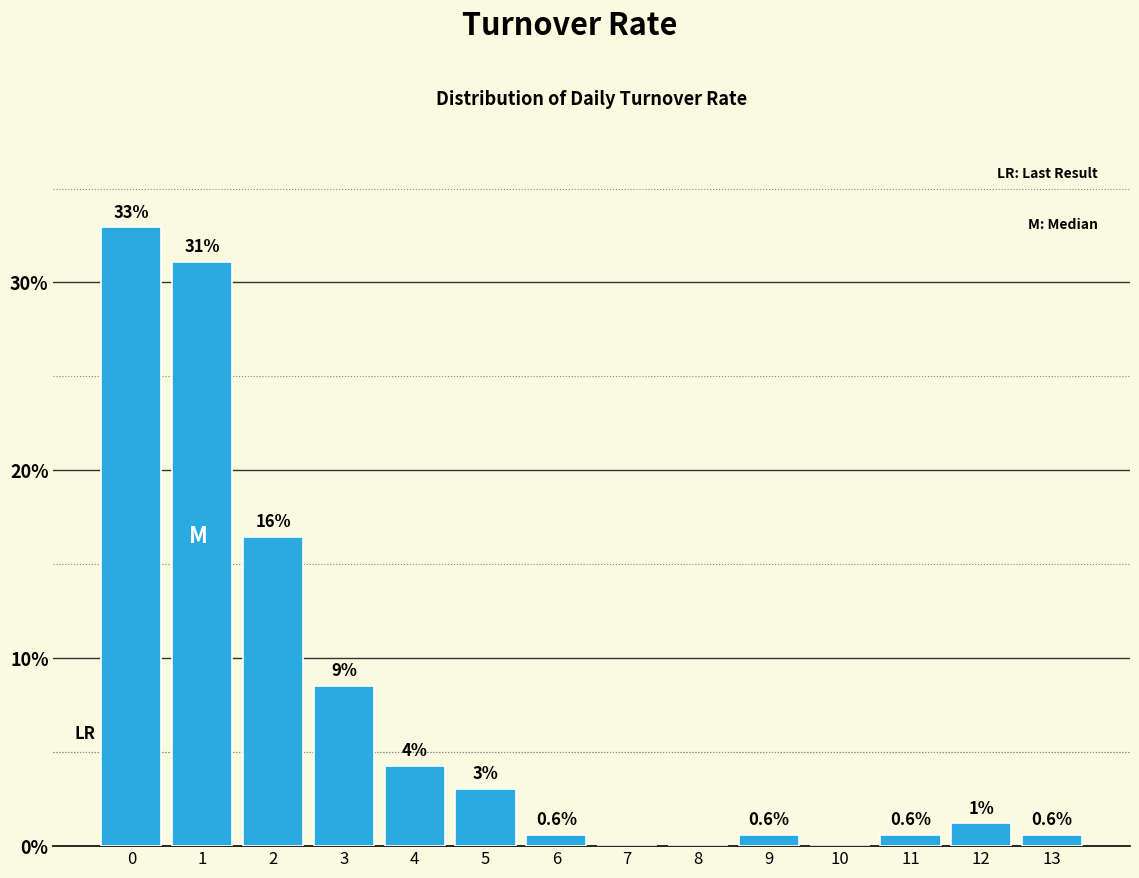

Read the value at 3.

8.5